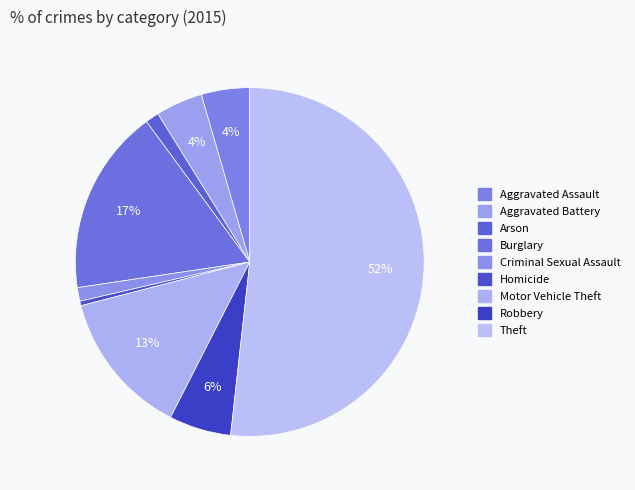

How many slices are in this pie chart?

9